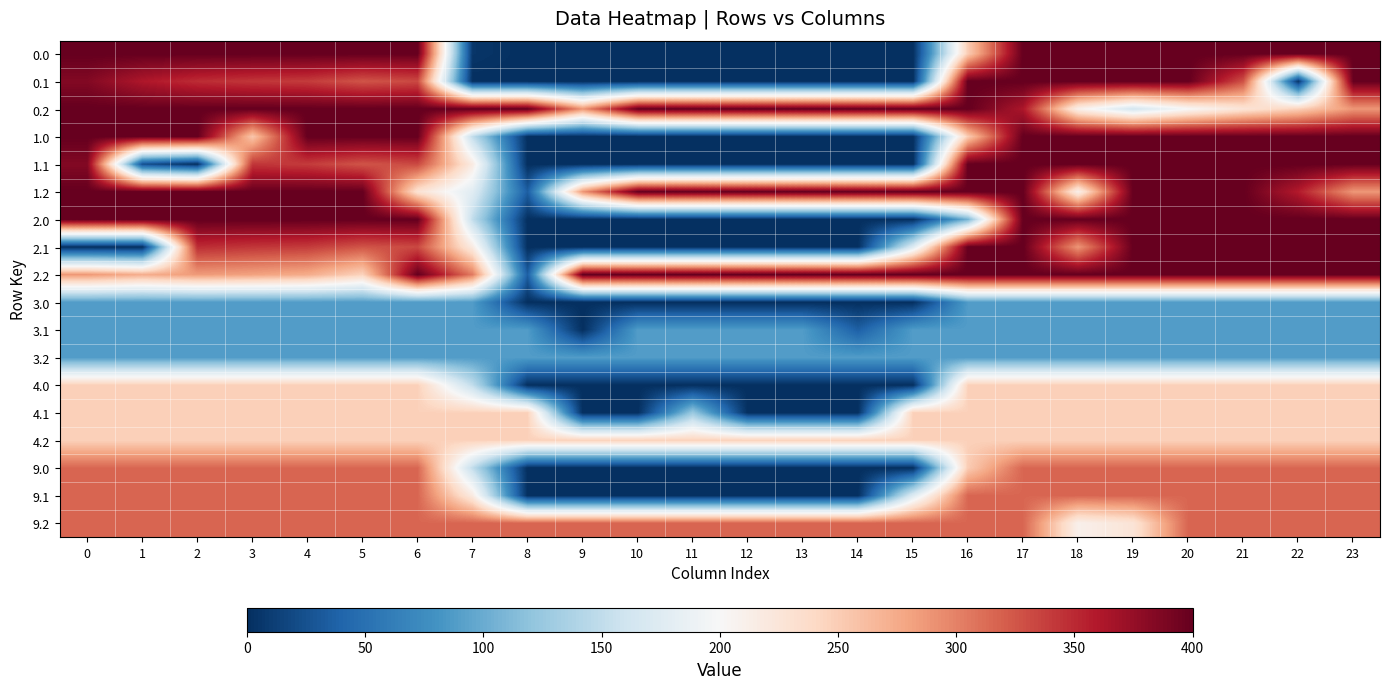

What is the greatest value displayed?

400.0